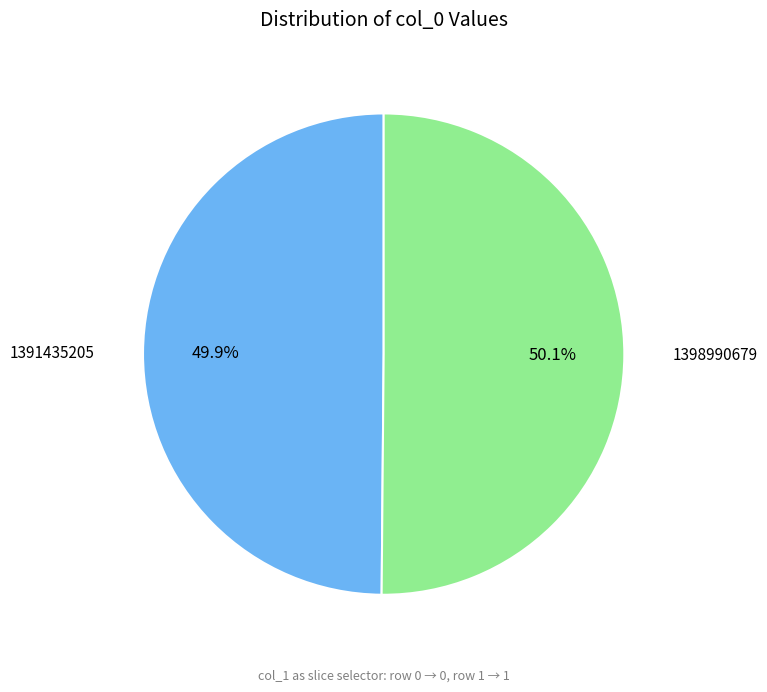

What is the total percentage of 1391435205 and 1398990679?

100.0%